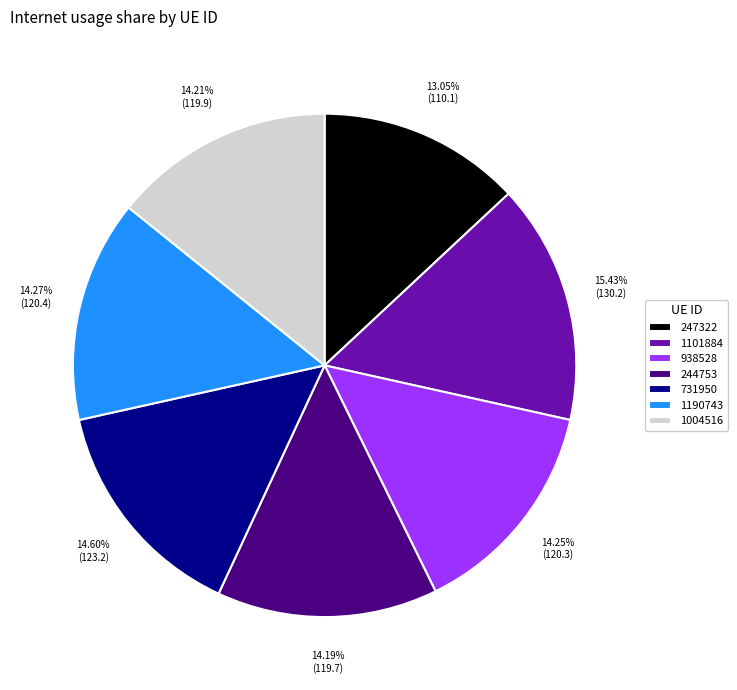

What is the smallest slice in the pie chart?

247322